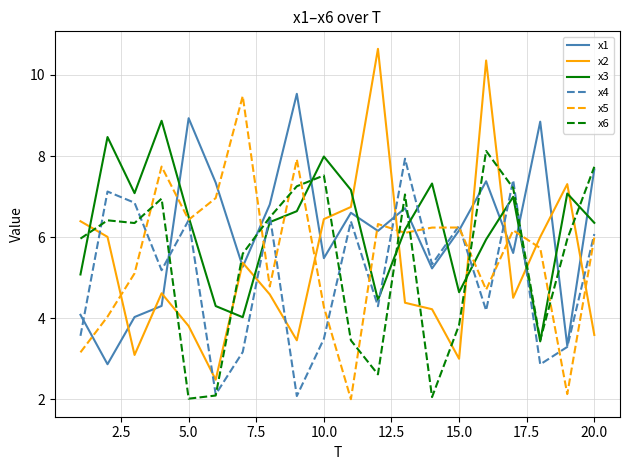

What is the minimum value shown in the chart?

2.0